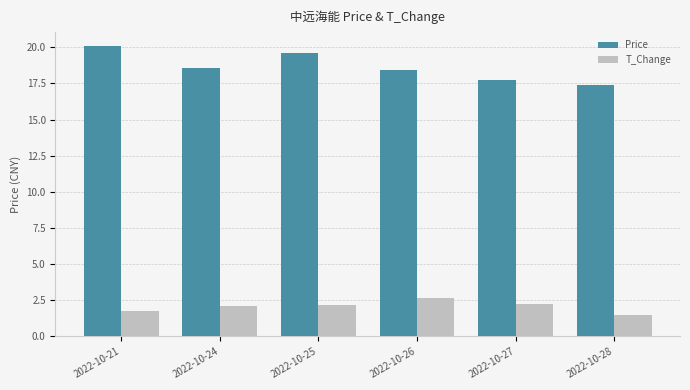

Which category has the lowest value across all series?

2022-10-28